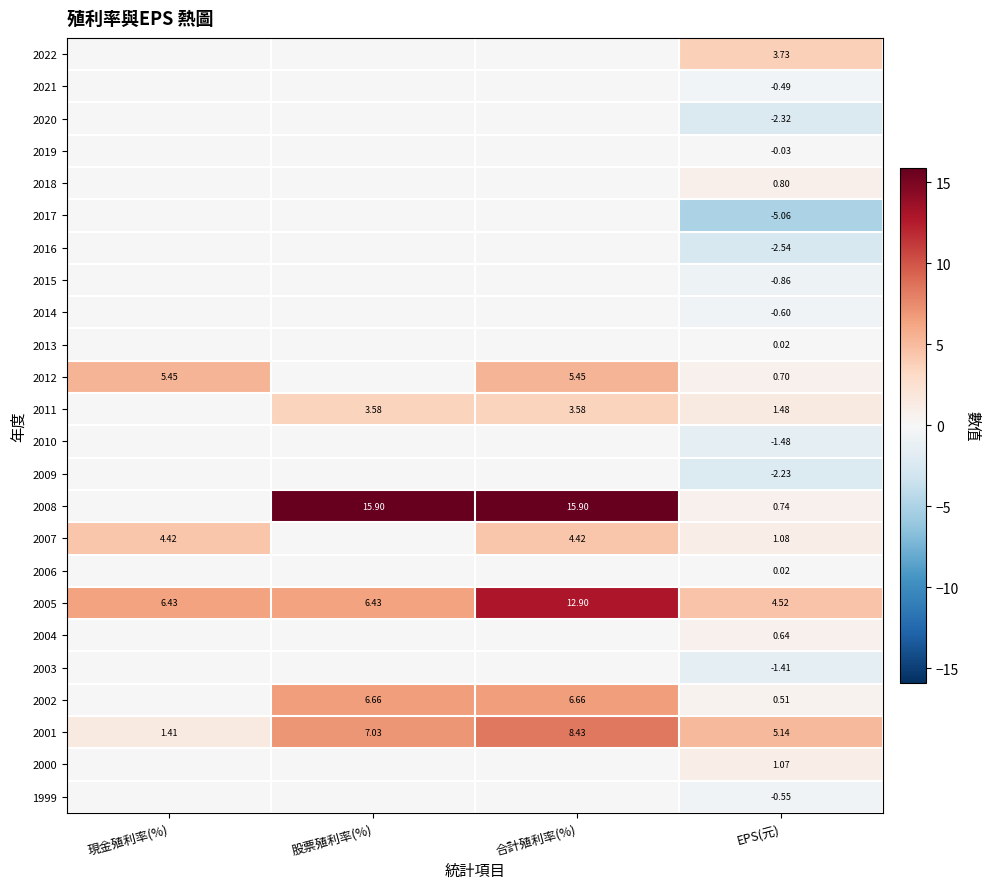

True or false: 2007 has a value of -3.0 at 股票殖利率(%).

False